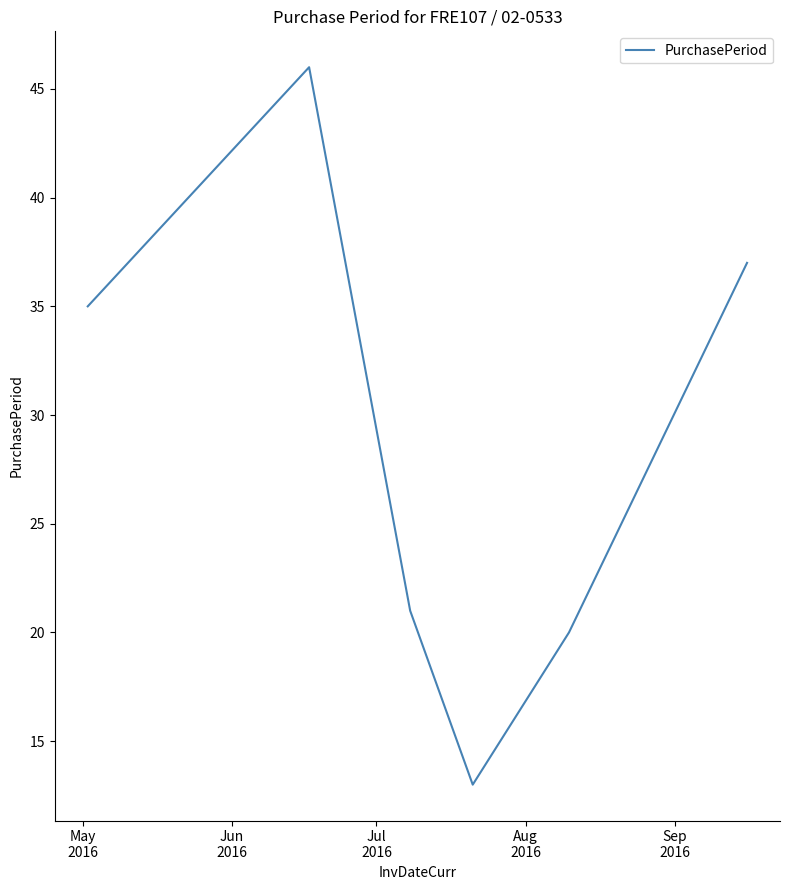

True or false: the data has more than 0 interior local peaks.

True